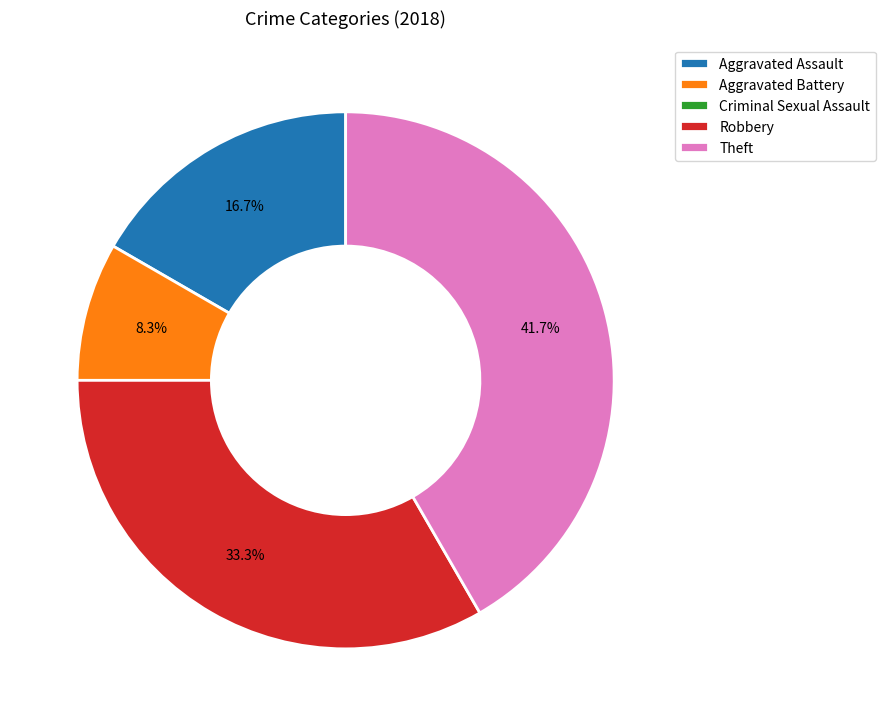

Is Robbery the majority of the pie?

No